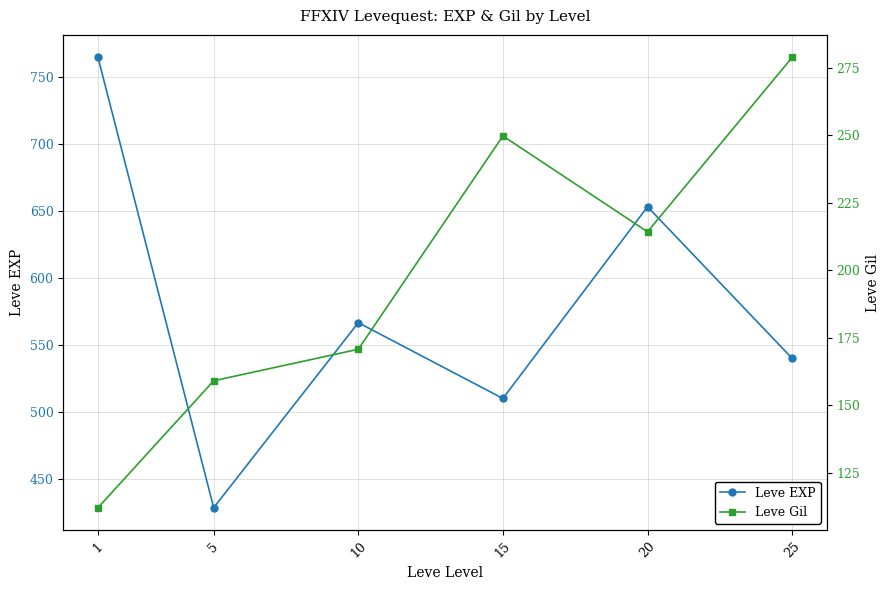

Rank the categories by Leve Gil value from lowest to highest.

1, 5, 10, 20, 15, 25